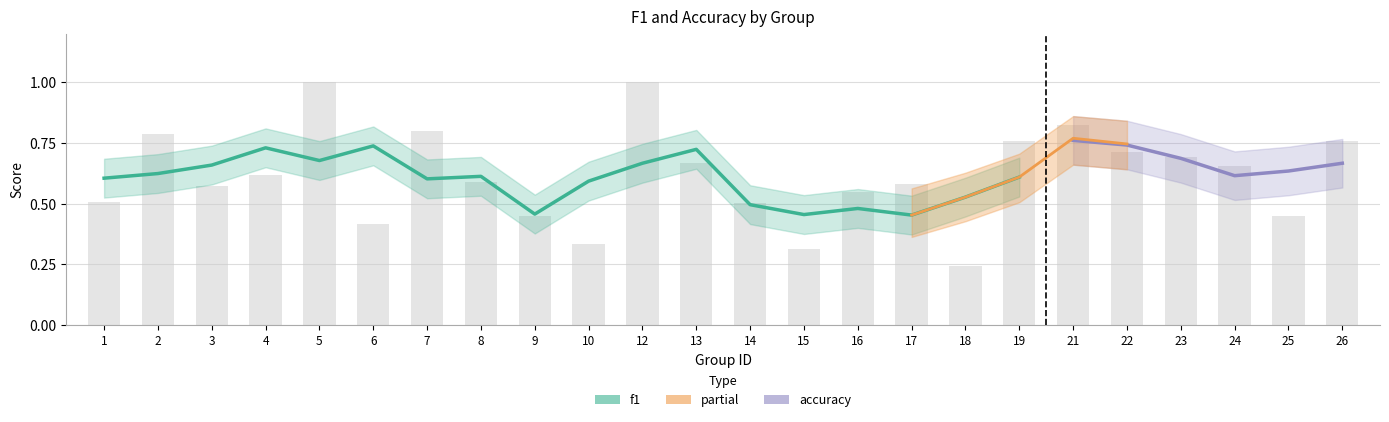

At which category does the chart reach its minimum across all series?

18